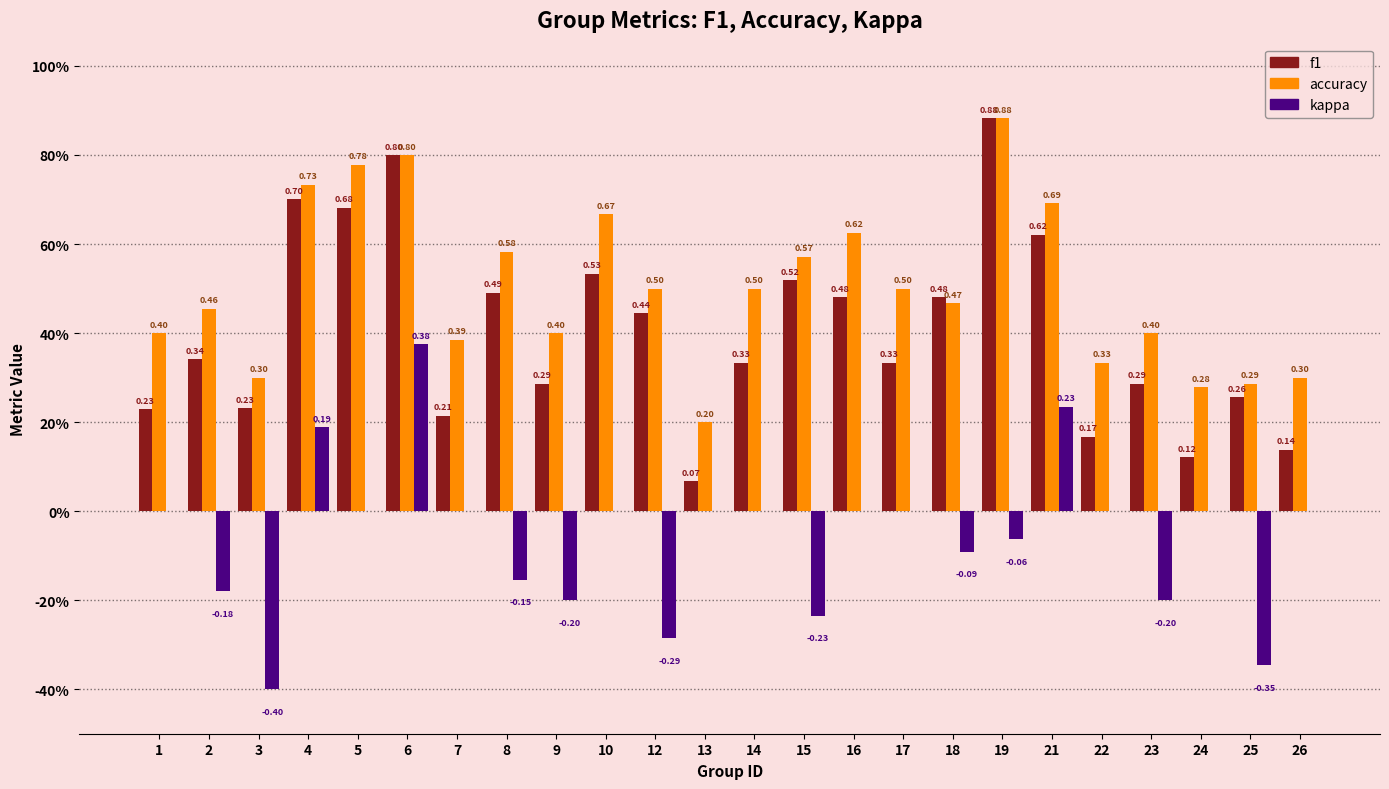

The value of kappa at 13 is -0.5. True or false?

False